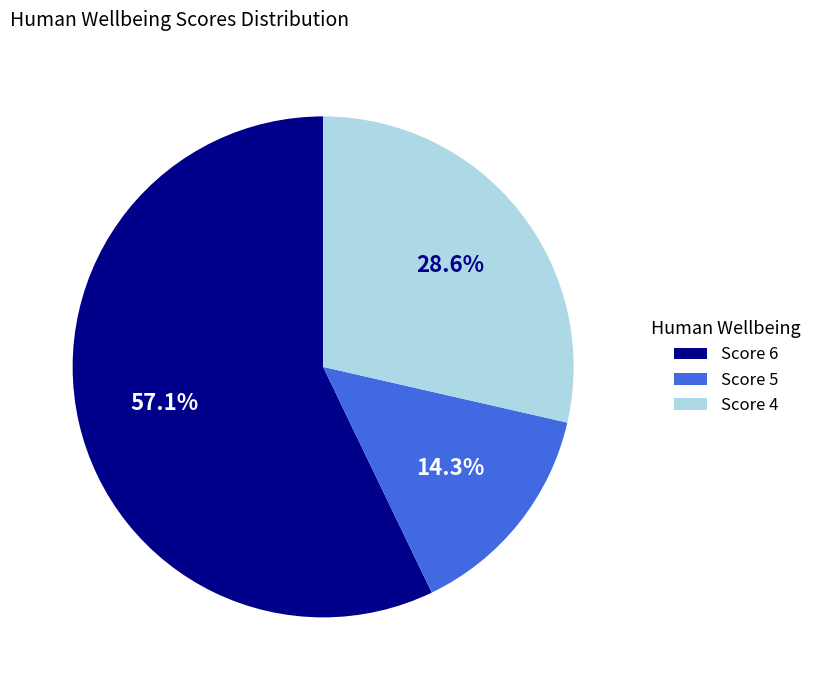

What portion of the pie excludes Score 4?

71.4%